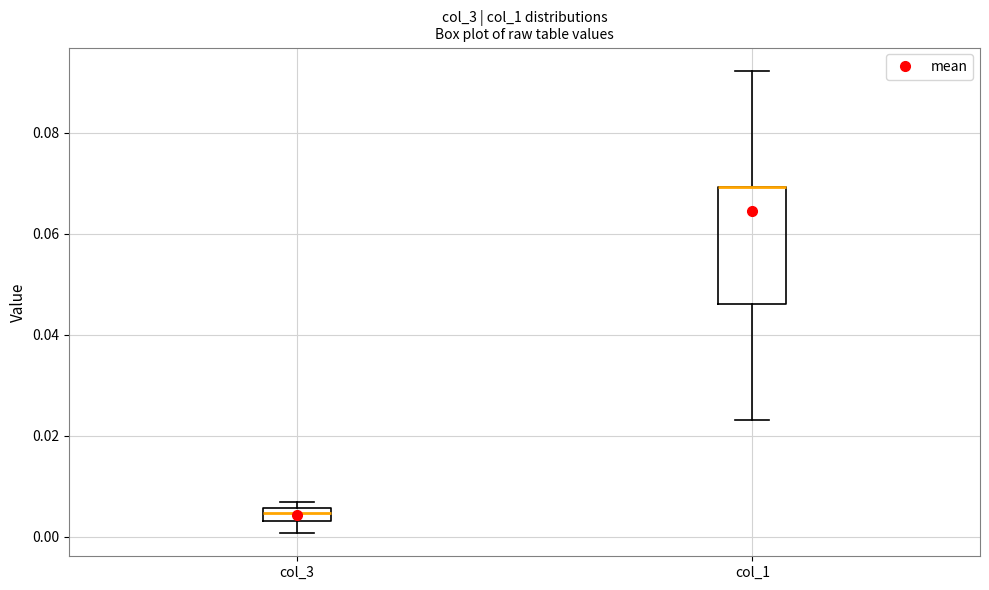

Where is the upper edge of the box for col_1 on the y-axis? The values are not printed on the chart, so give them approximately, as read against the axis.

0.070